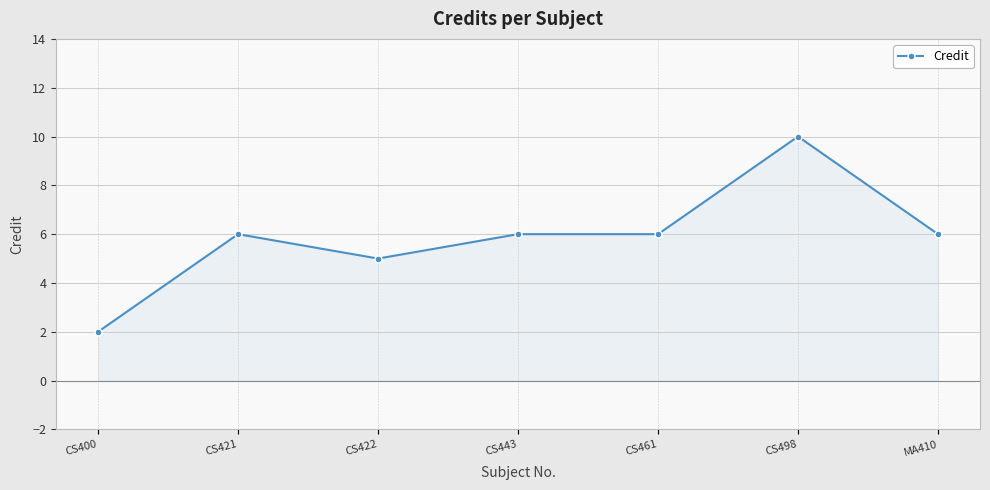

What value does the data have at CS498?

10